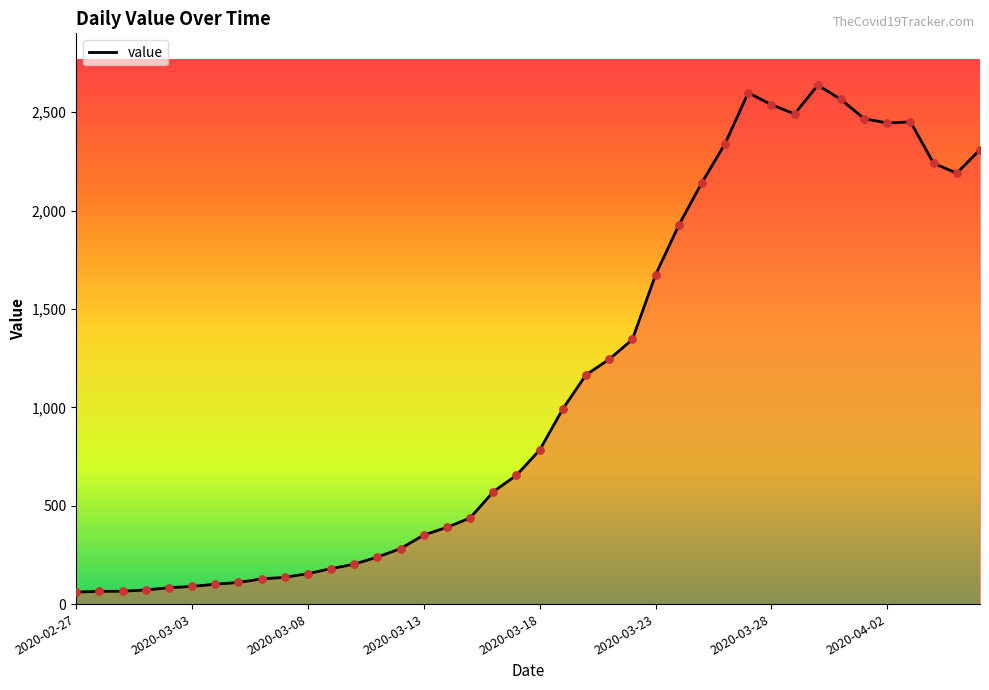

What is the smallest value displayed?

61